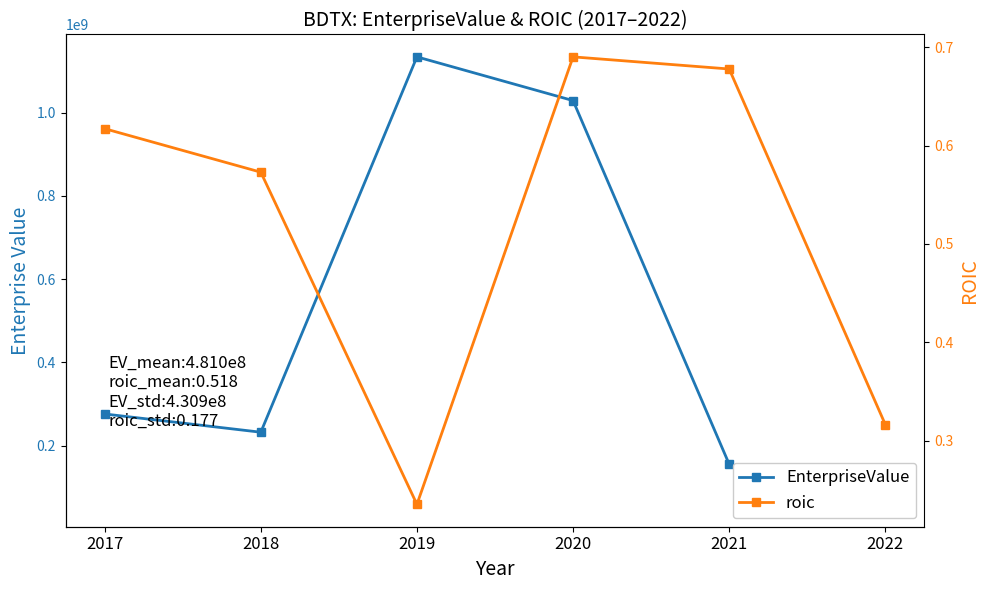

Which category has the lowest value across all series?

2019